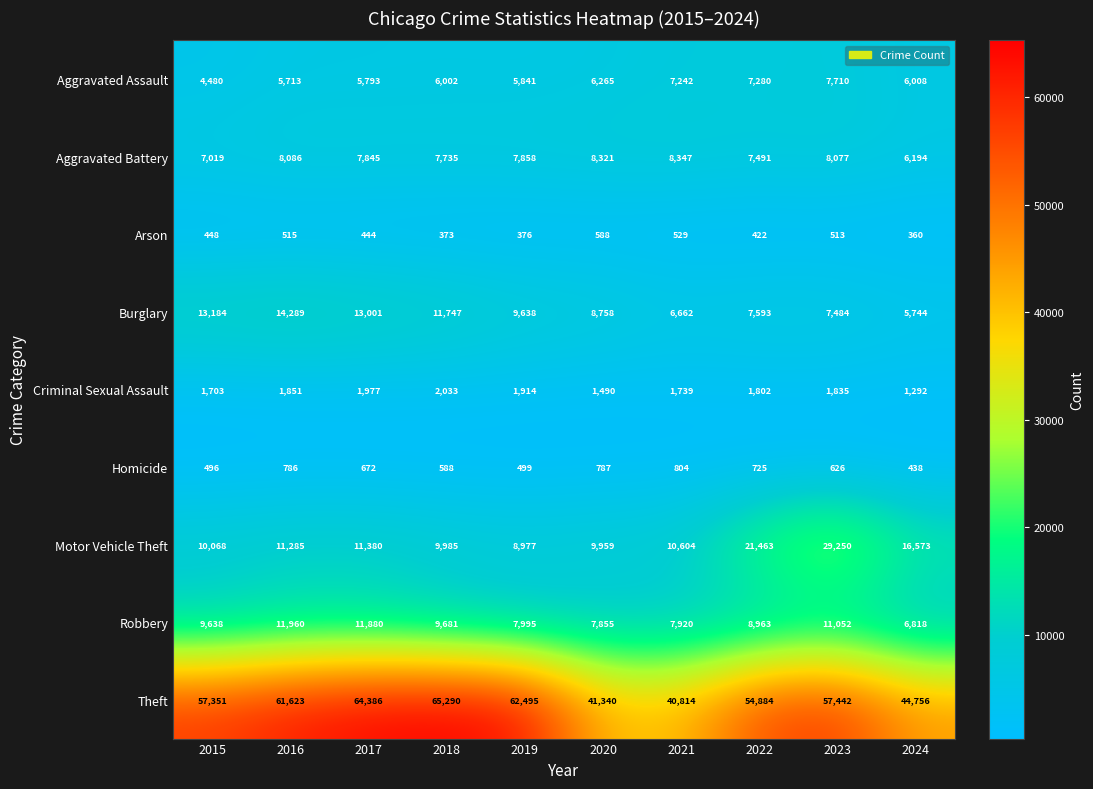

Rank the series by their maximum value, from lowest to highest.

Arson, Homicide, Criminal Sexual Assault, Aggravated Assault, Aggravated Battery, Robbery, Burglary, Motor Vehicle Theft, Theft